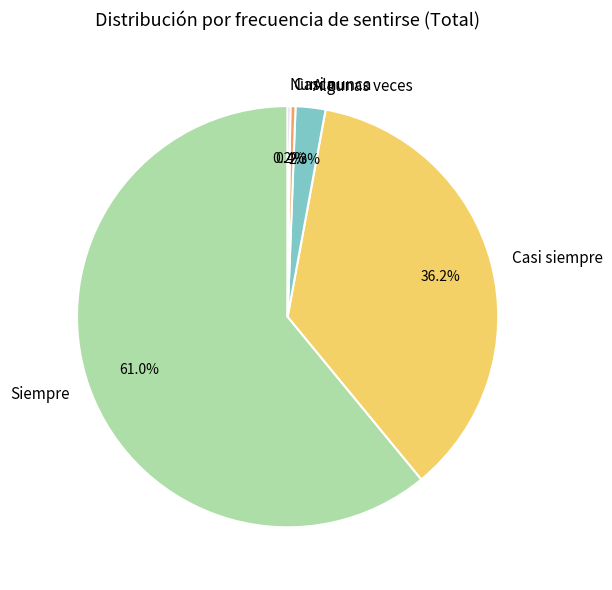

Does any single category account for the majority?

Yes